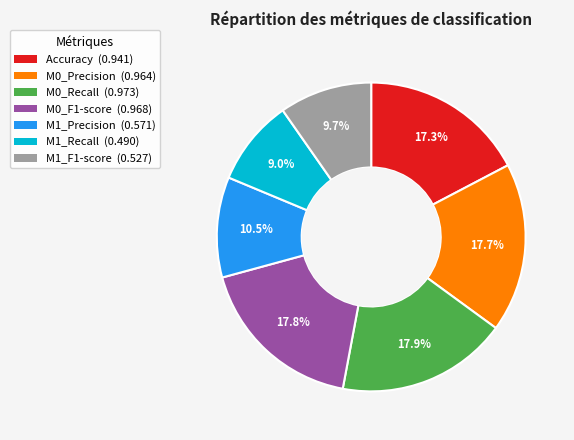

Do M0_Recall and Accuracy together represent more than half of the pie?

No